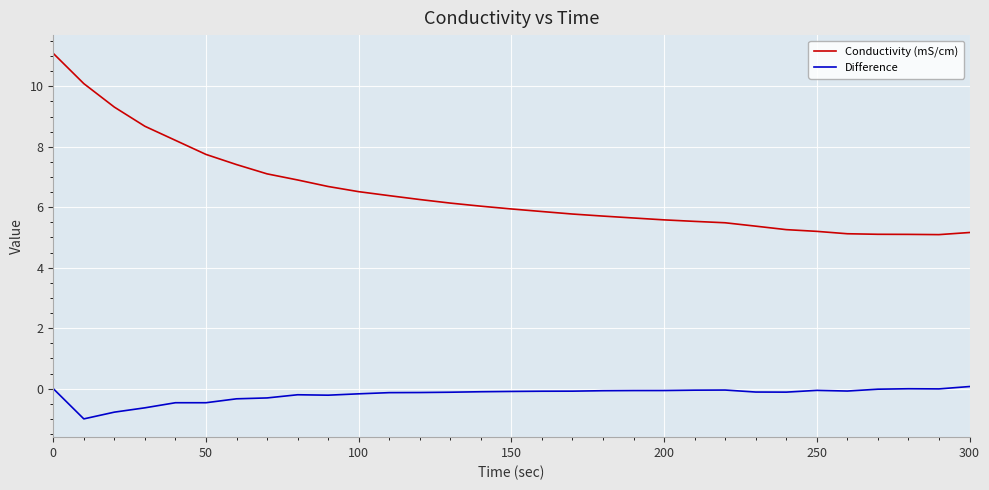

True or false: Difference and Conductivity (mS/cm) cross at least once.

False